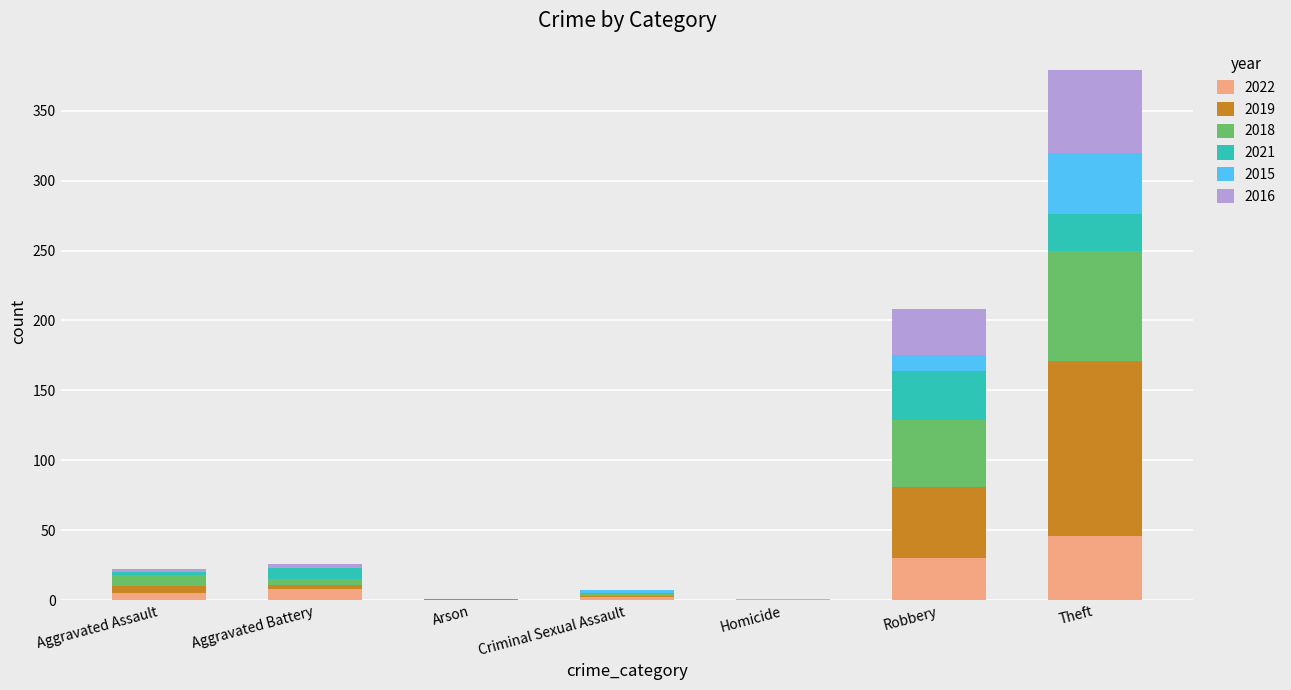

What is the total value across all series at Robbery?

208